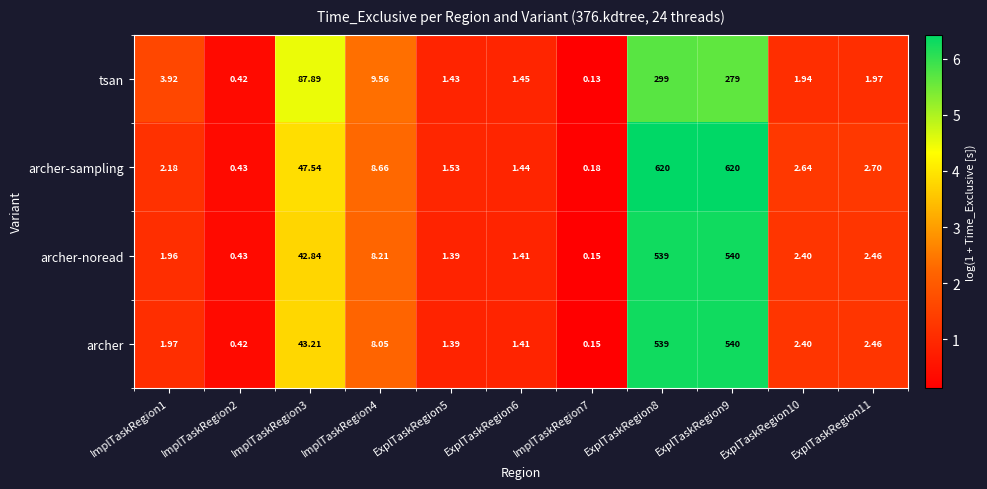

At ImplTaskRegion3, list the series in order from smallest to largest.

archer-noread, archer, archer-sampling, tsan